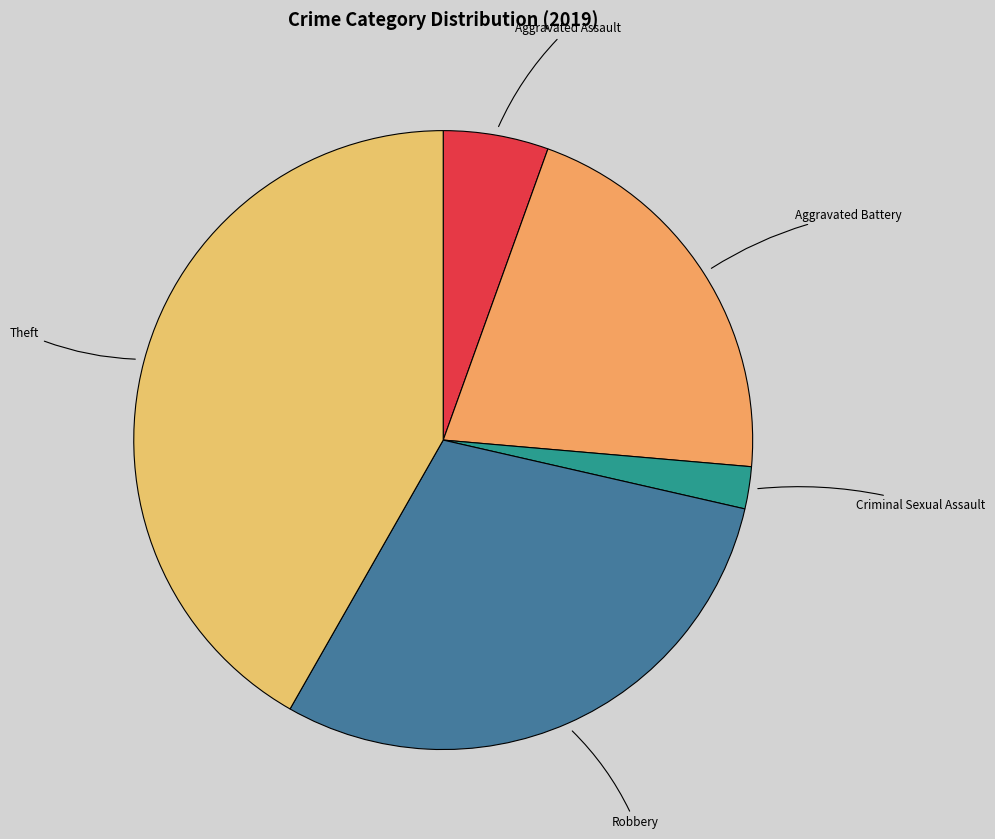

Does Criminal Sexual Assault represent more than half of the total?

No